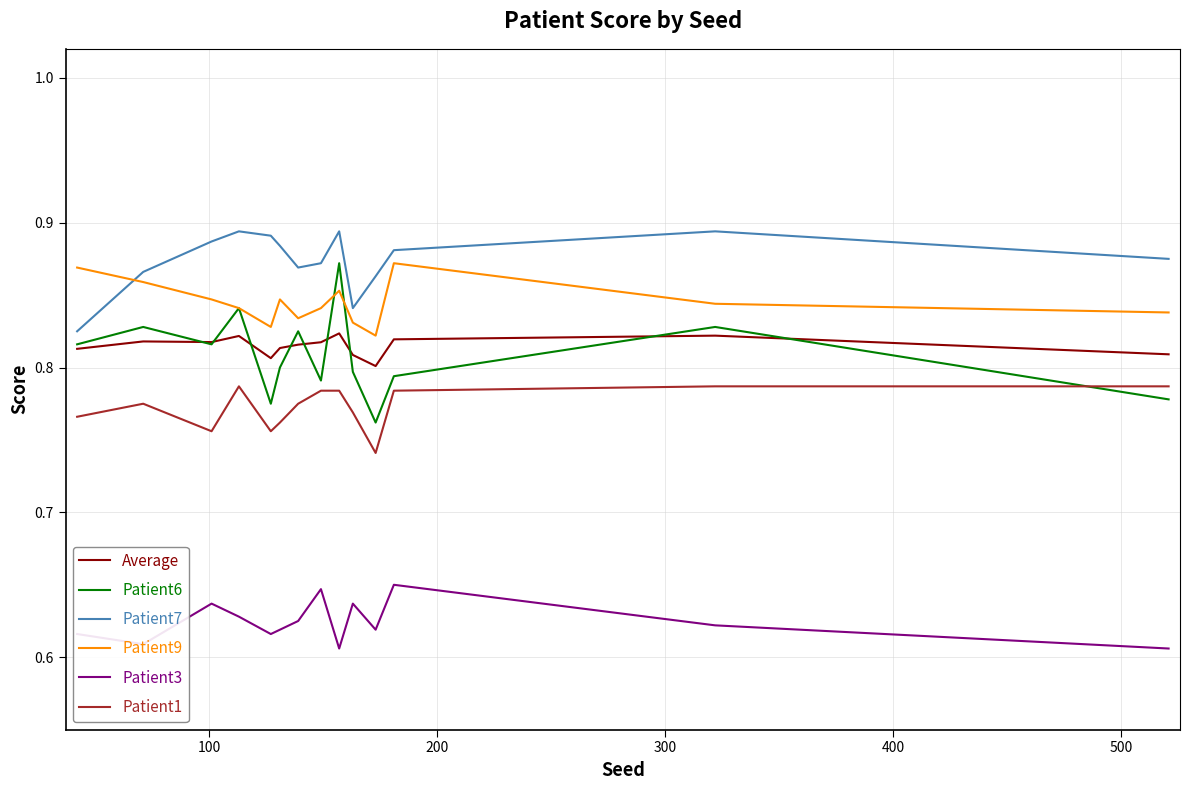

Which series ends up on top after the final intersection of Patient7 and Patient9?

Patient7